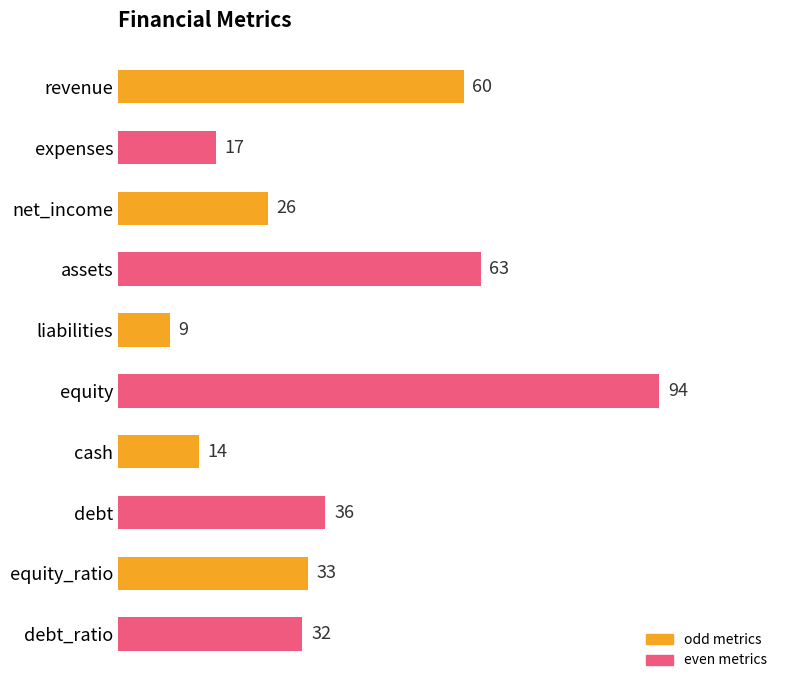

How many bars are there in total?

10